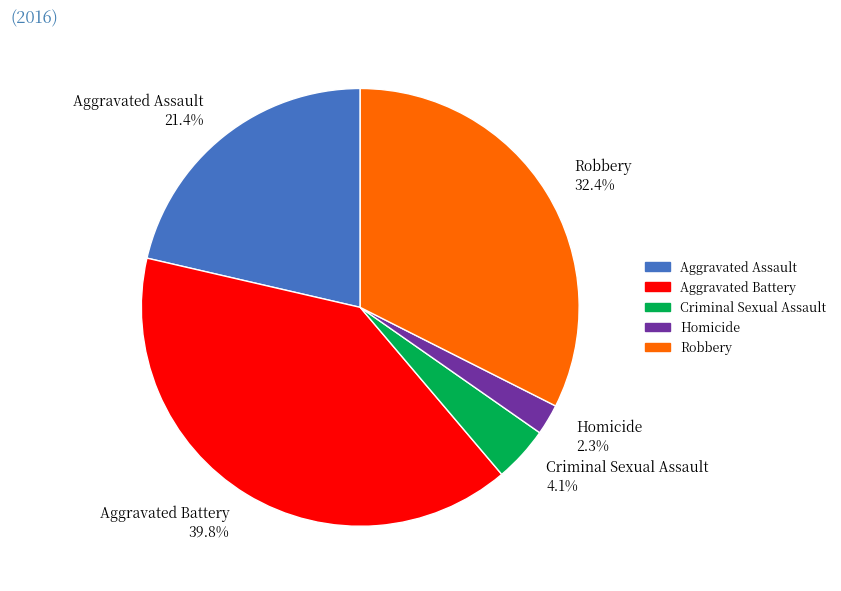

What is the ratio of the value at Criminal Sexual Assault to the value at Aggravated Battery?

0.1